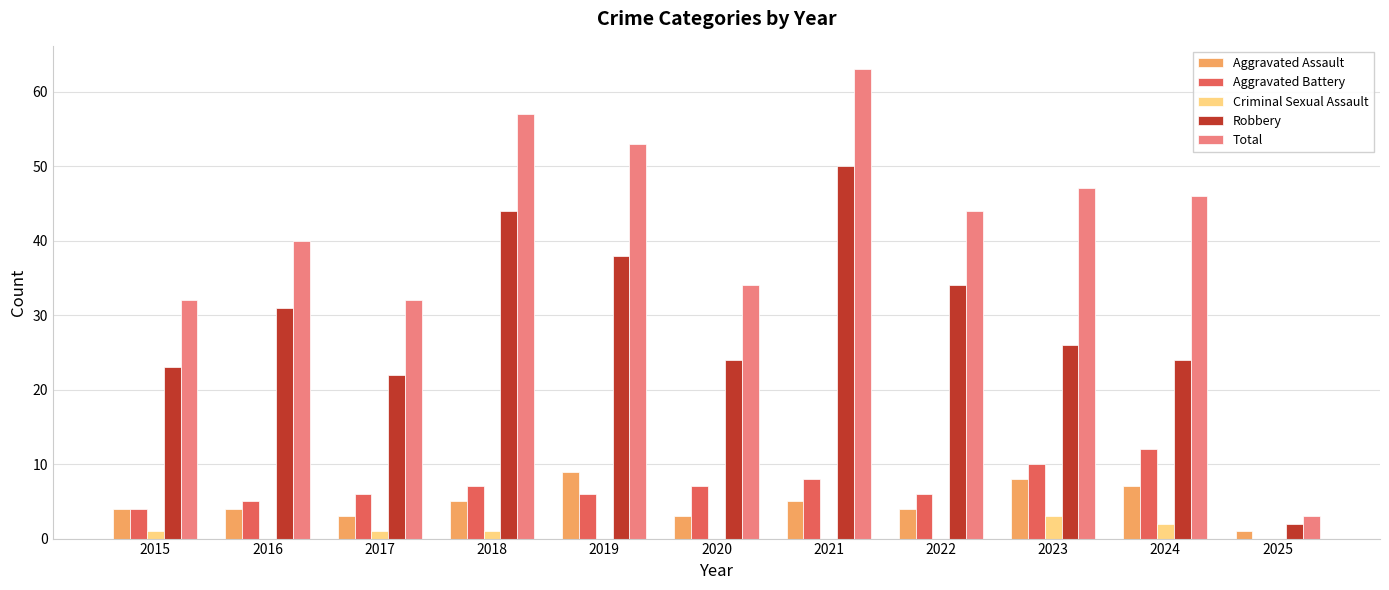

Is it true that Aggravated Battery equals 2 at 2015?

False